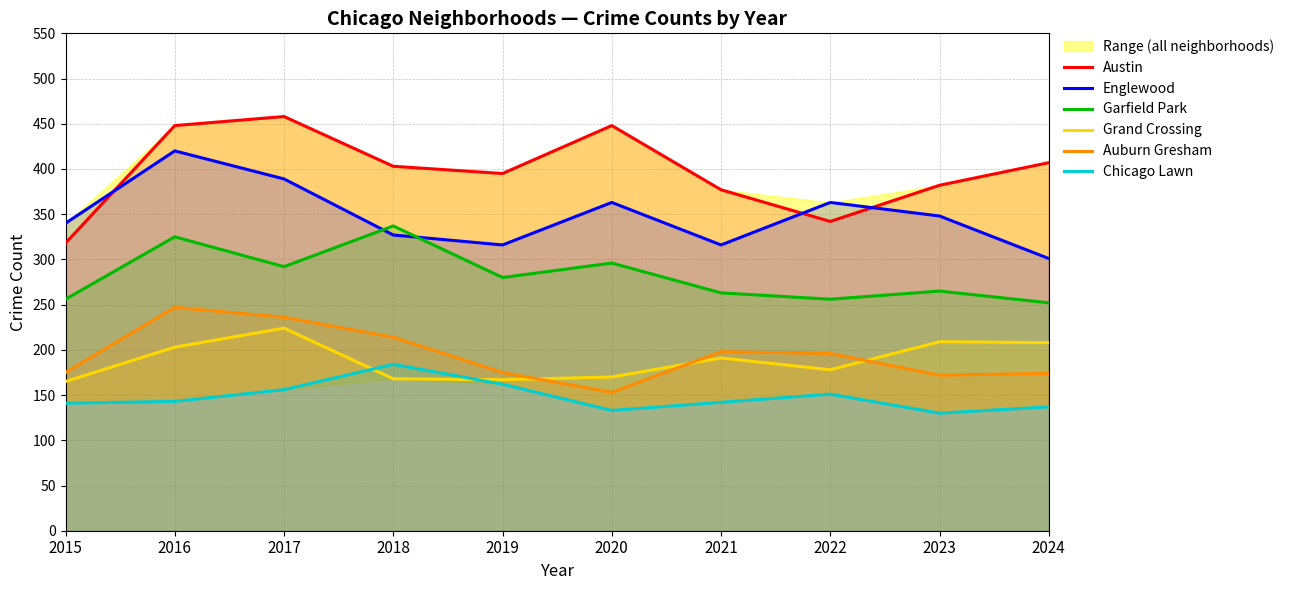

Which series has the largest total across all categories?

Austin